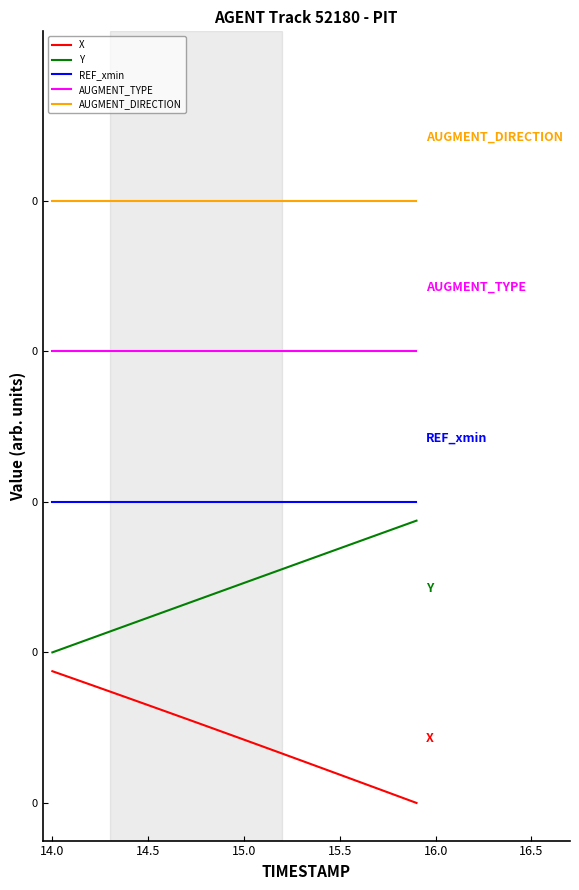

True or false: REF_xmin and X cross at least once.

False